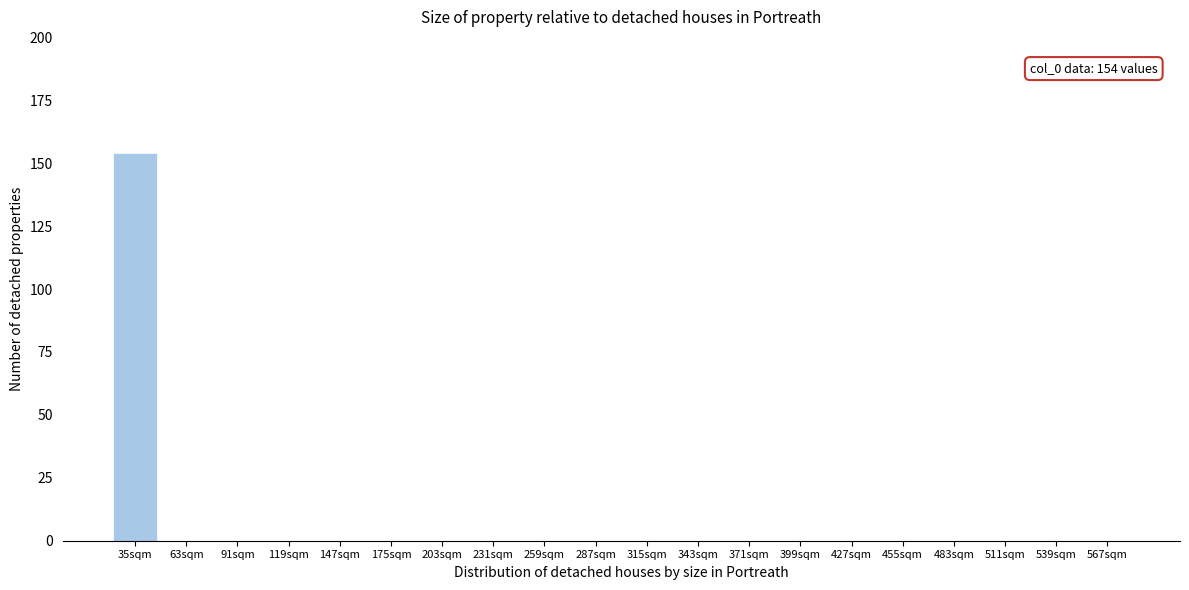

Reading right to left, list all the values displayed in this chart.

567sqm=0	539sqm=0	511sqm=0	483sqm=0	455sqm=0	427sqm=0	399sqm=0	371sqm=0	343sqm=0	315sqm=0	287sqm=0	259sqm=0	231sqm=0	203sqm=0	175sqm=0	147sqm=0	119sqm=0	91sqm=0	63sqm=0	35sqm=154